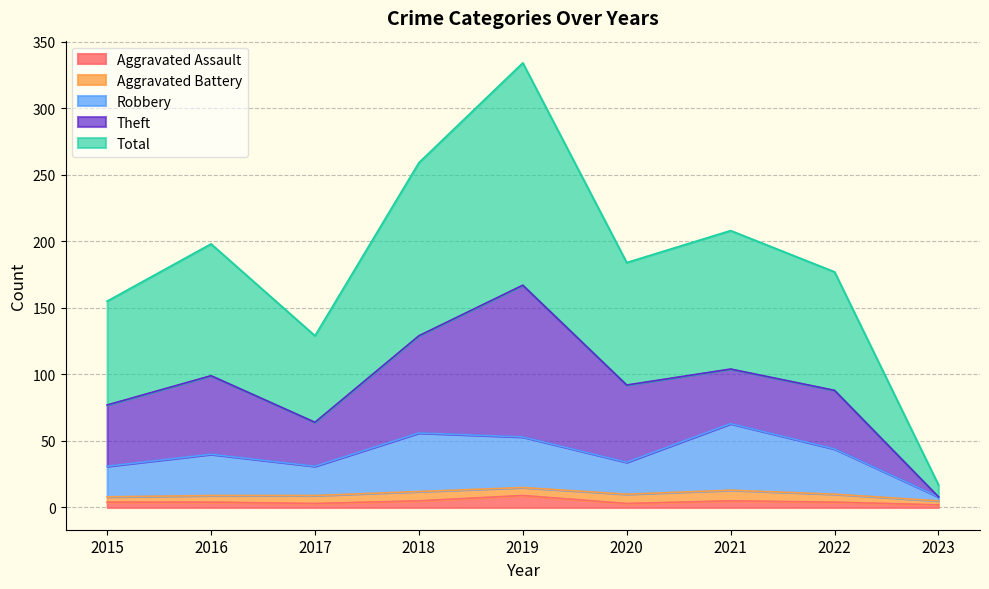

True or false: Total and Robbery cross at least once.

False